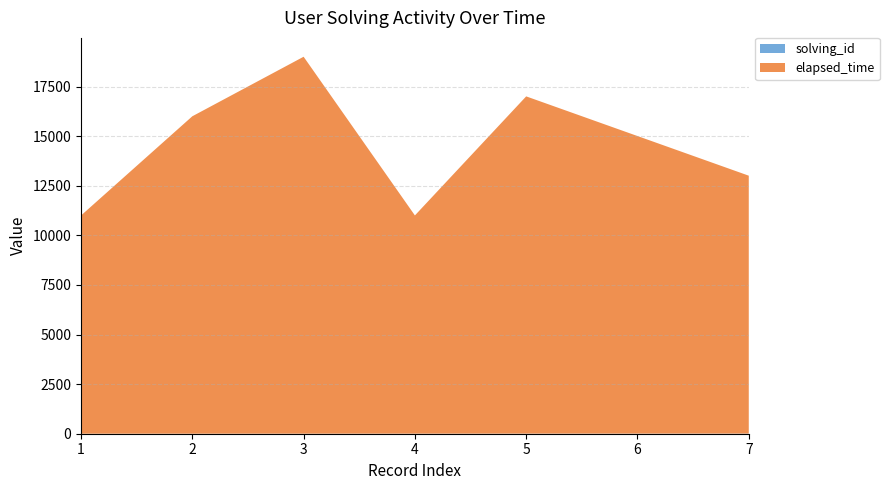

Reading left to right, what are all the values shown in this chart?

solving_id: 1=1	2=2	3=3	4=4	5=5	6=6	7=7
elapsed_time: 1=11000	2=16000	3=19000	4=11000	5=17000	6=15000	7=13000